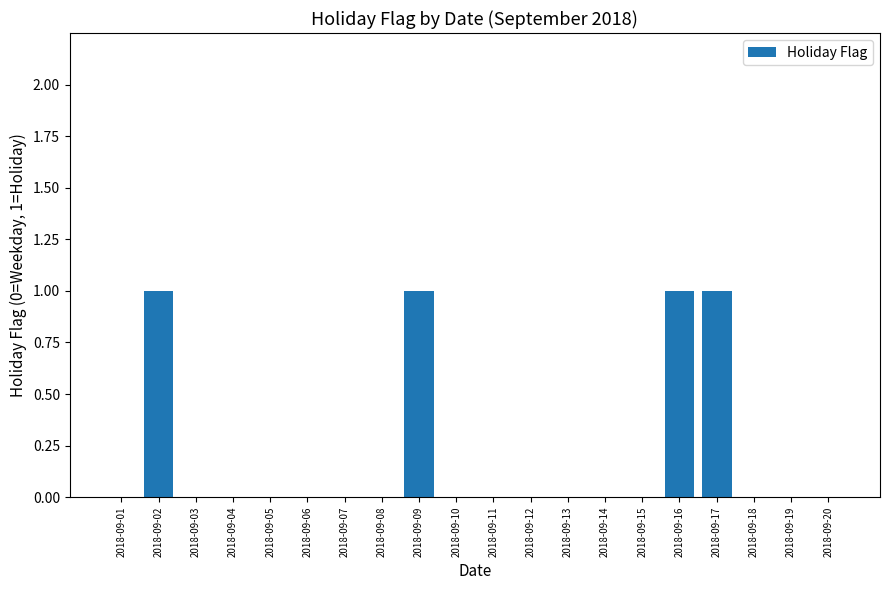

What is the sum of all values?

4